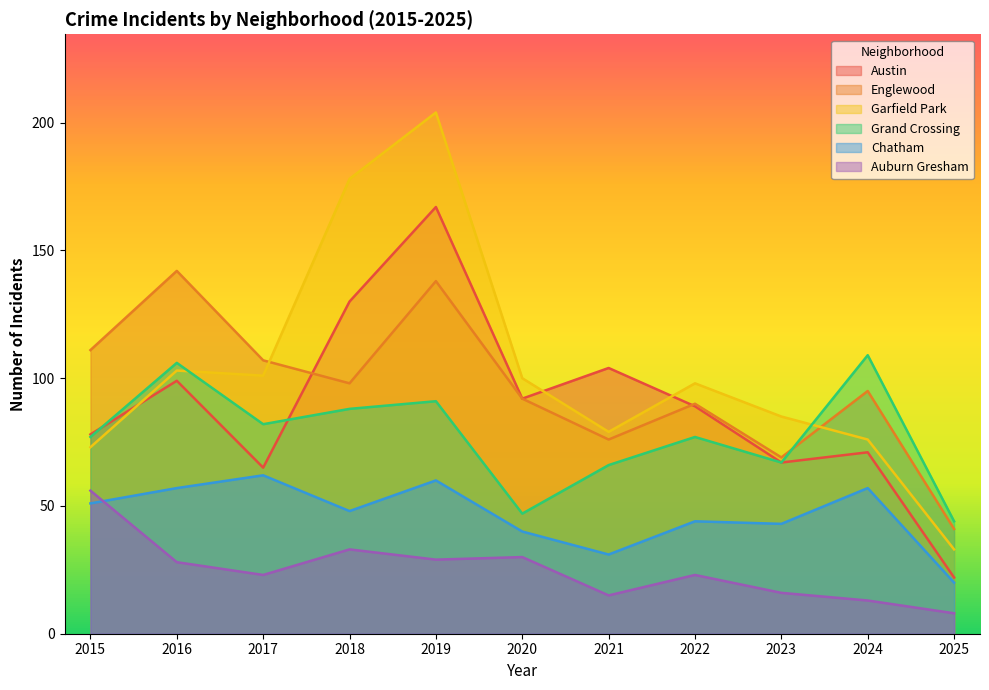

Is it true that Chatham equals 40 at 2020?

True